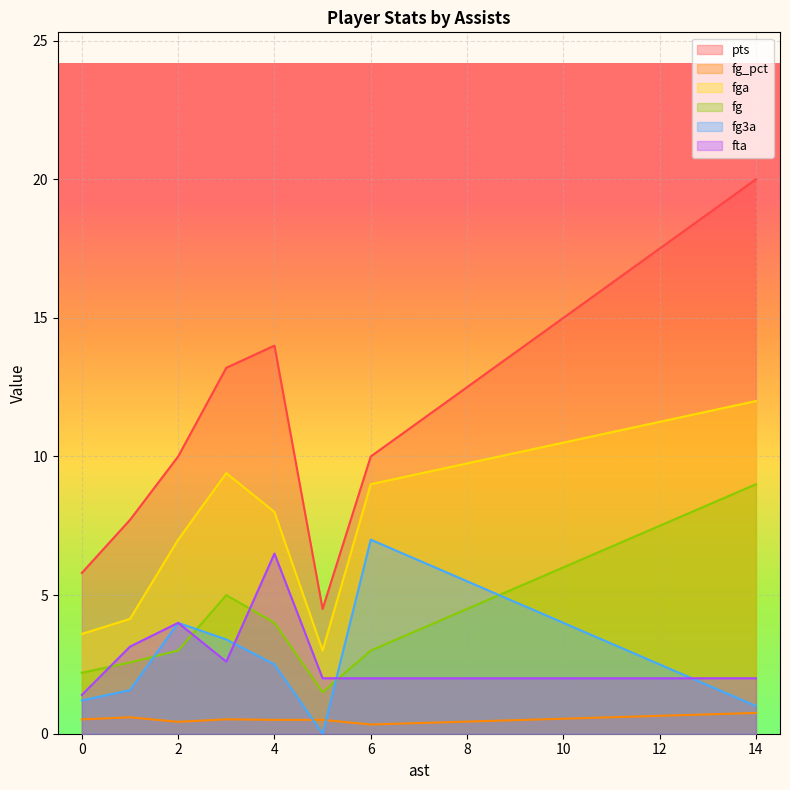

Which series has the largest range (max minus min)?

pts